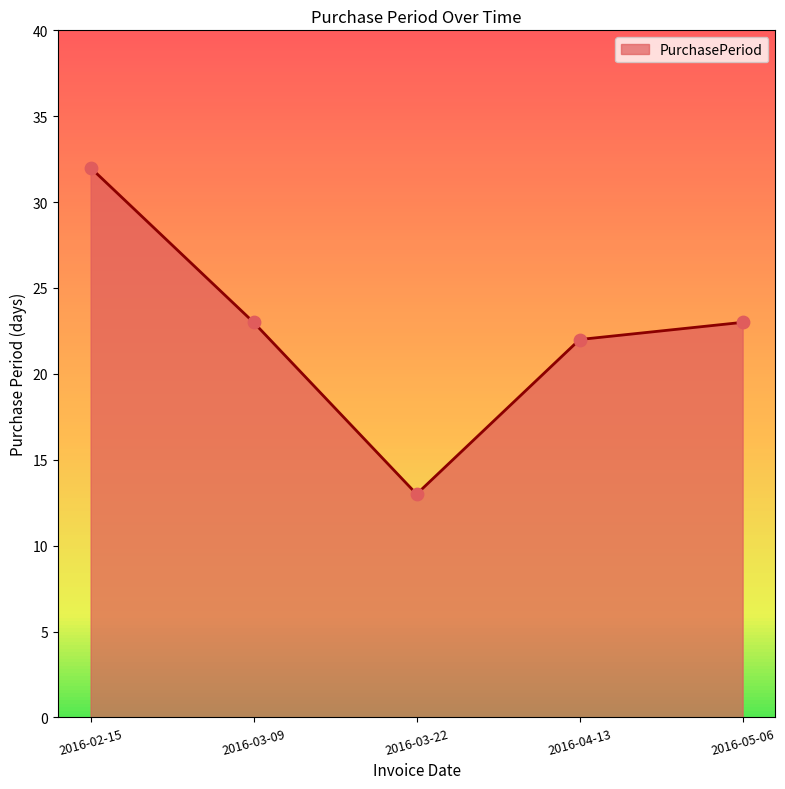

What is the change in value from 2016-03-09 to 2016-04-13?

-1